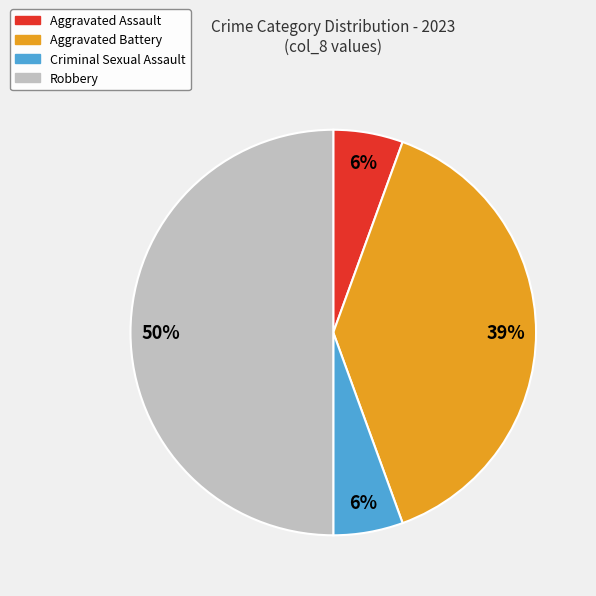

Count the number of slices in the pie.

4